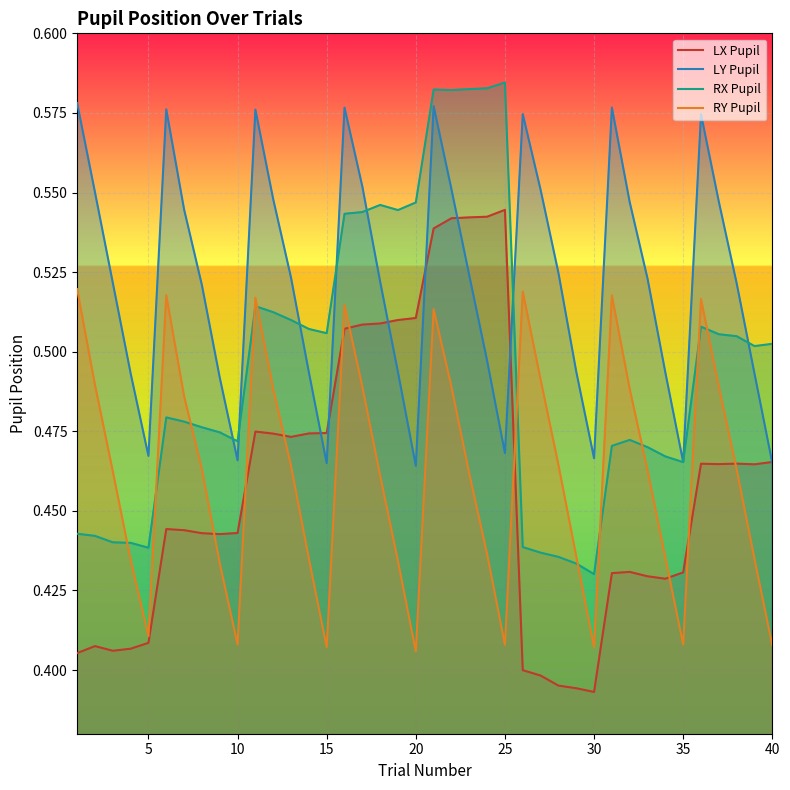

How many interior local valleys does the RX Pupil series have?

8